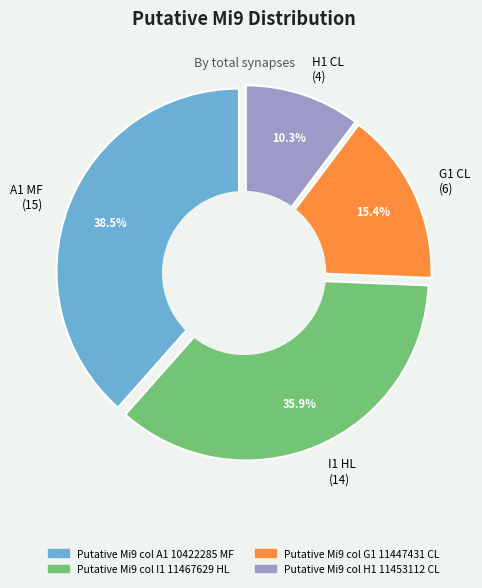

What percentage is the Putative Mi9 col I1 11467629 HL slice, to the nearest percent?

36%